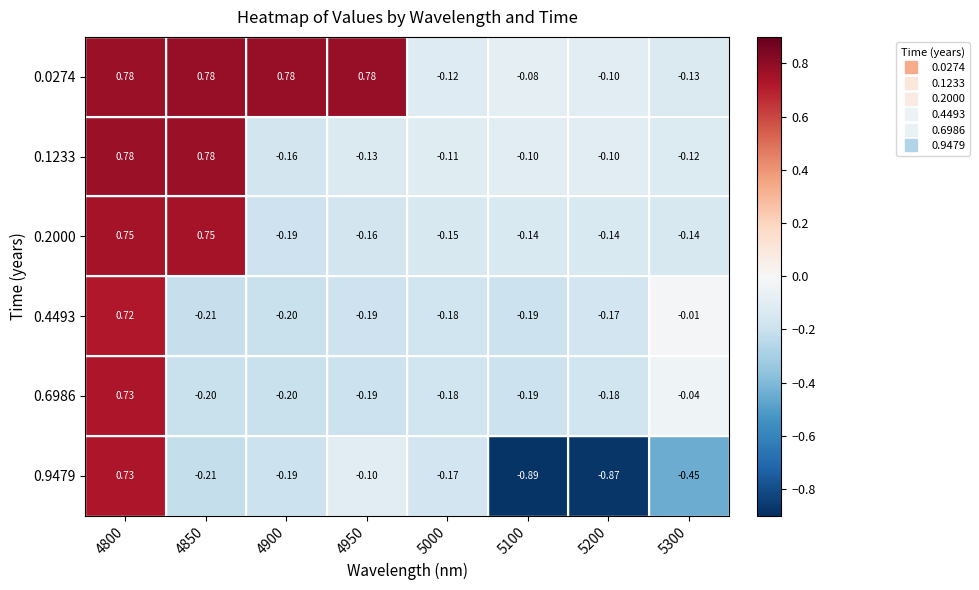

Between 4900 and 5100, which series saw the biggest shift?

0.0274